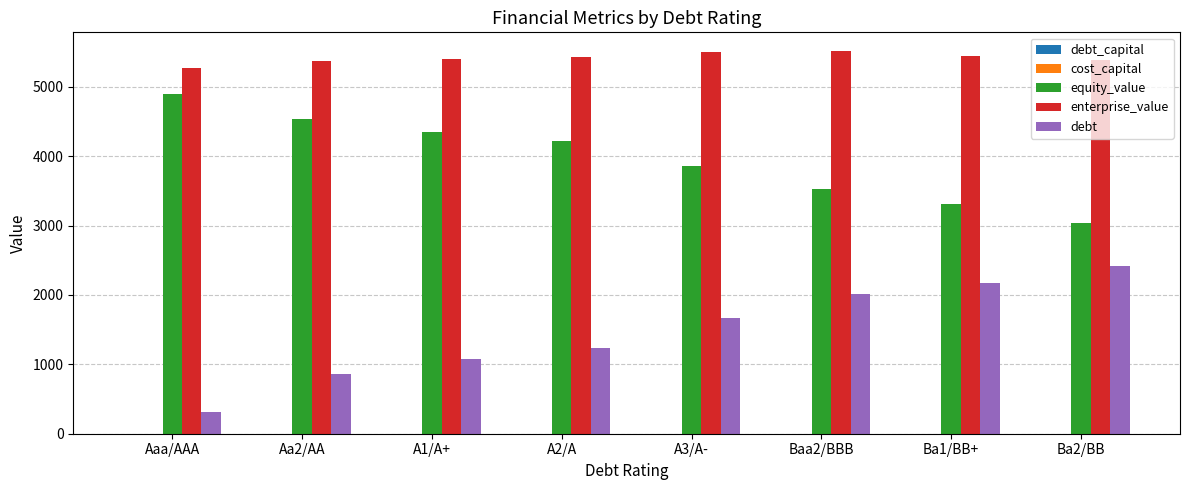

Are the bars horizontal?

No